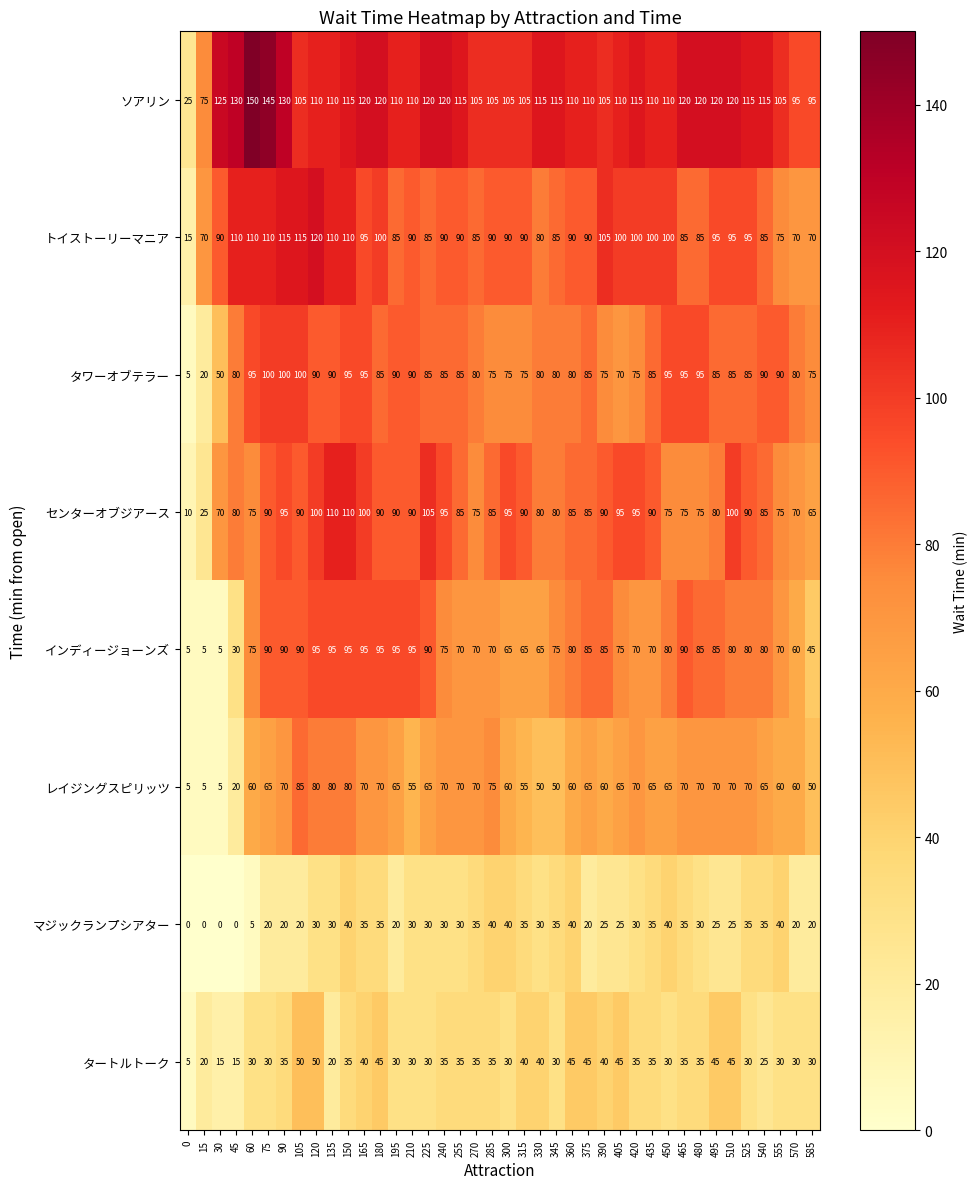

The トイストーリーマニア series shows 38 at 345. True or false?

False